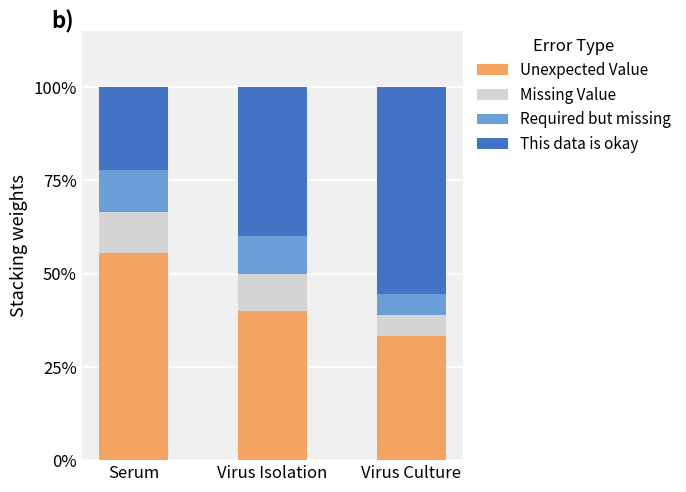

The value of Unexpected Value at Virus Culture is 14.9. True or false?

False